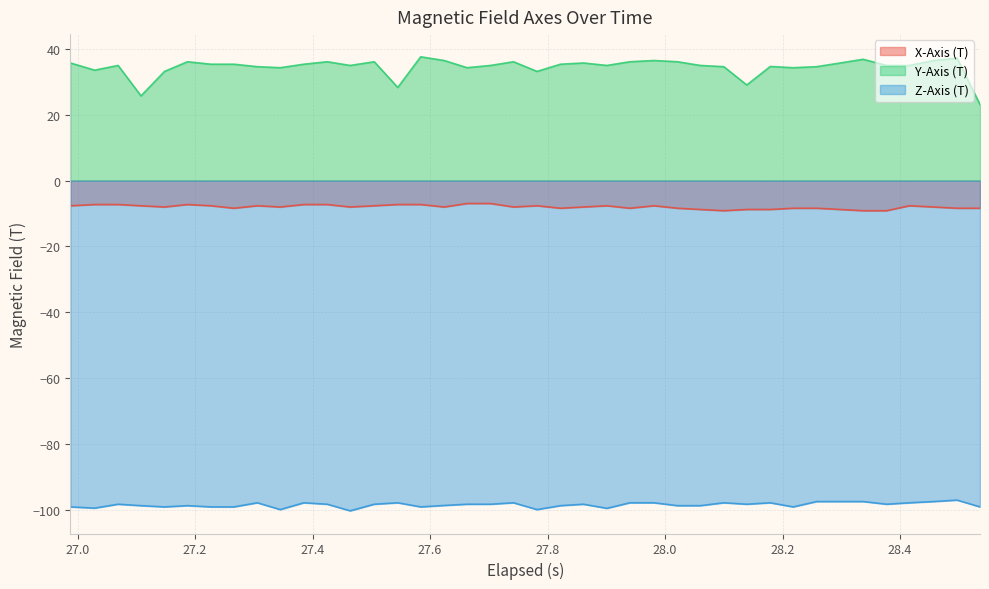

Rank the series by their maximum value, from highest to lowest.

Y-Axis (T), X-Axis (T), Z-Axis (T)